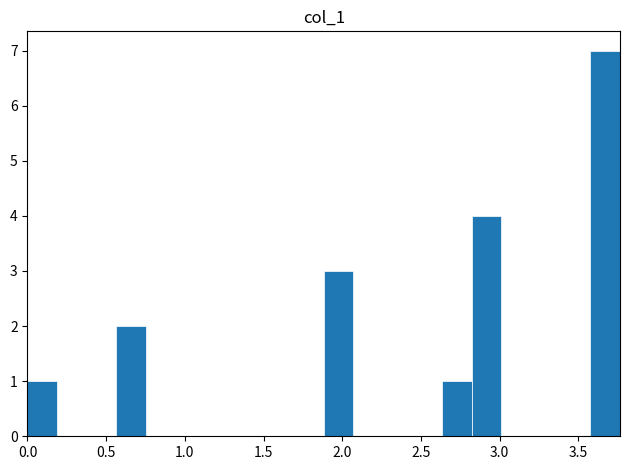

Around what value on the x-axis is the tallest bar? Give the approximate position of its centre, as read against the axis.

3.65